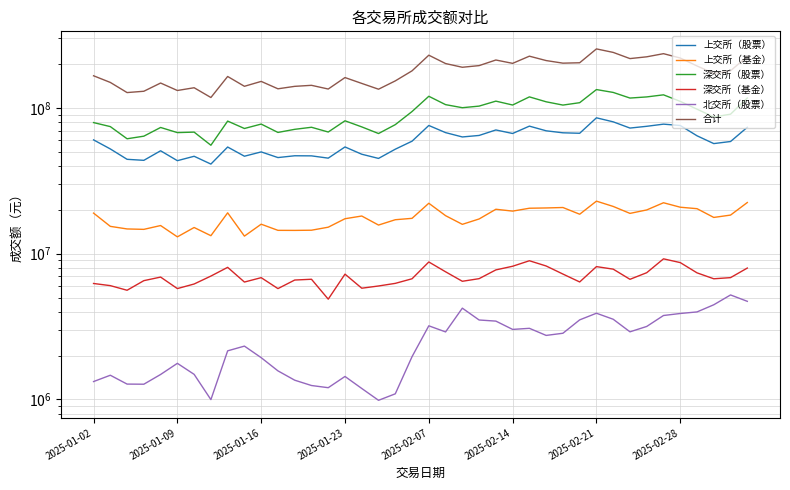

Which series has the largest total across all categories?

合计